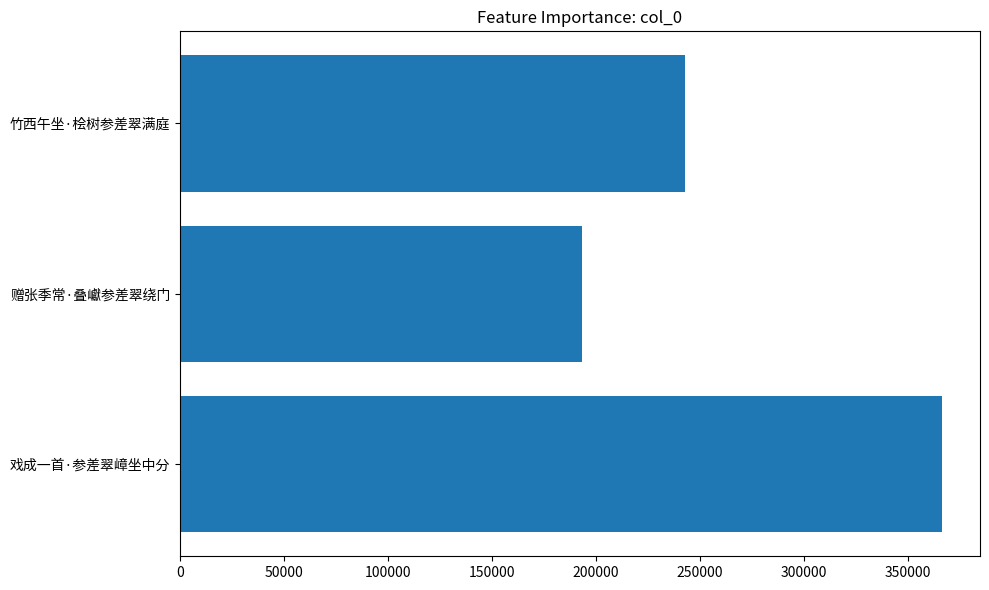

Rank the categories by value from highest to lowest.

戏成一首·参差翠嶂坐中分, 竹西午坐·桧树参差翠满庭, 赠张季常·叠巘参差翠绕门